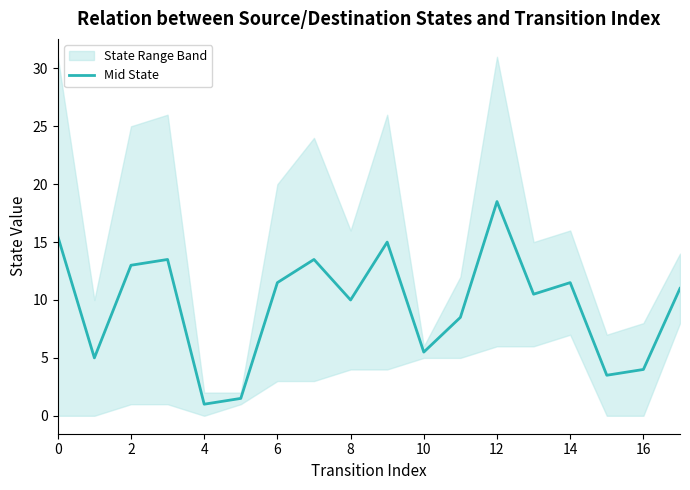

The value at 10 is 5.5. True or false?

True